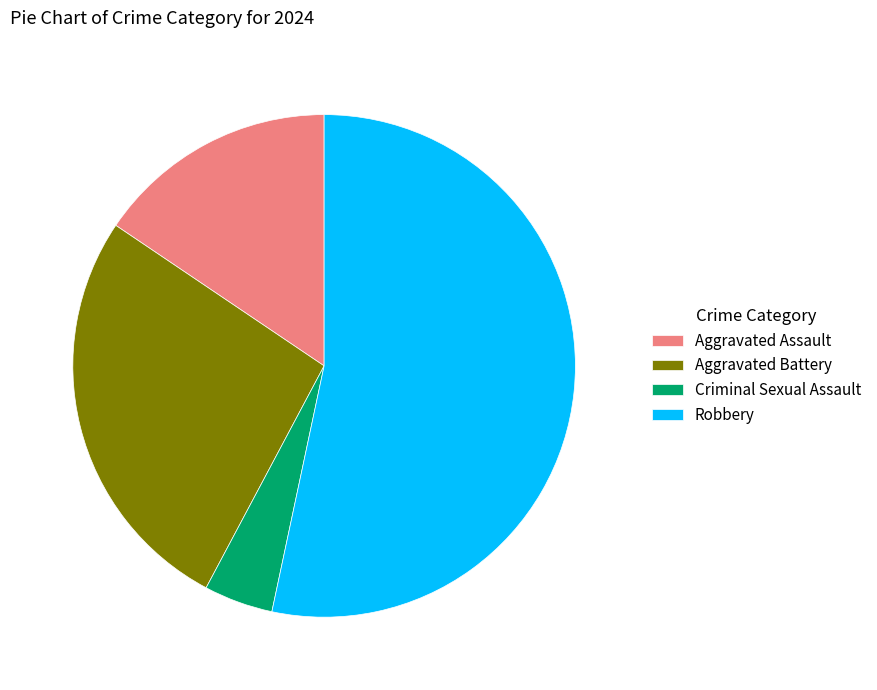

Do Aggravated Assault and Robbery together represent more than half of the pie?

Yes